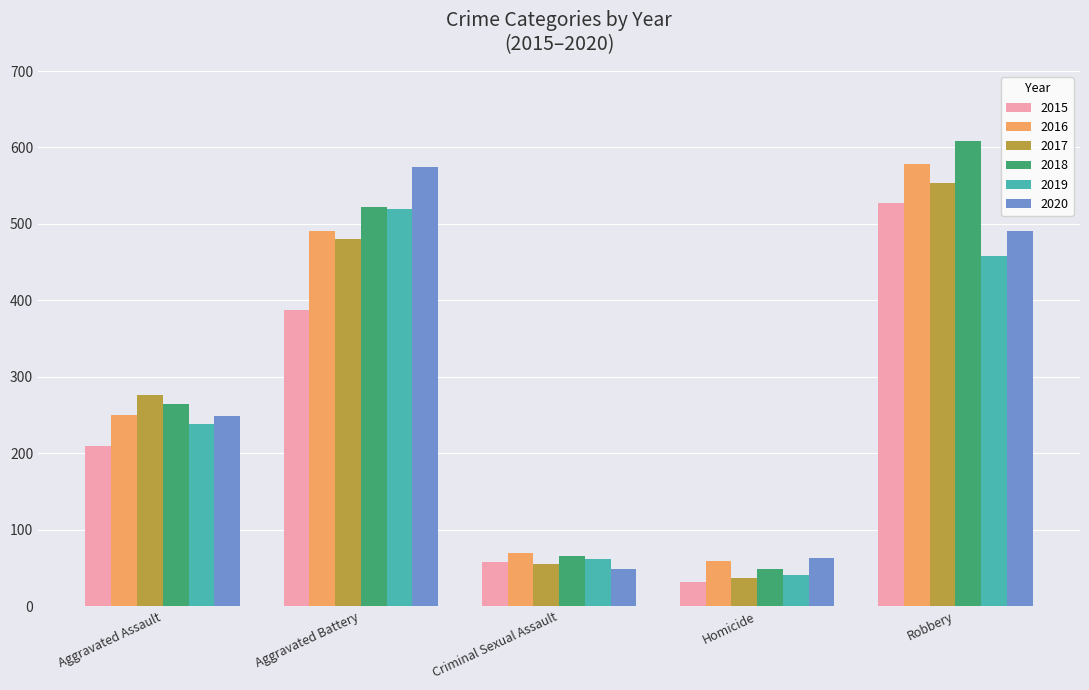

The value of 2018 at Aggravated Battery is 522. True or false?

True